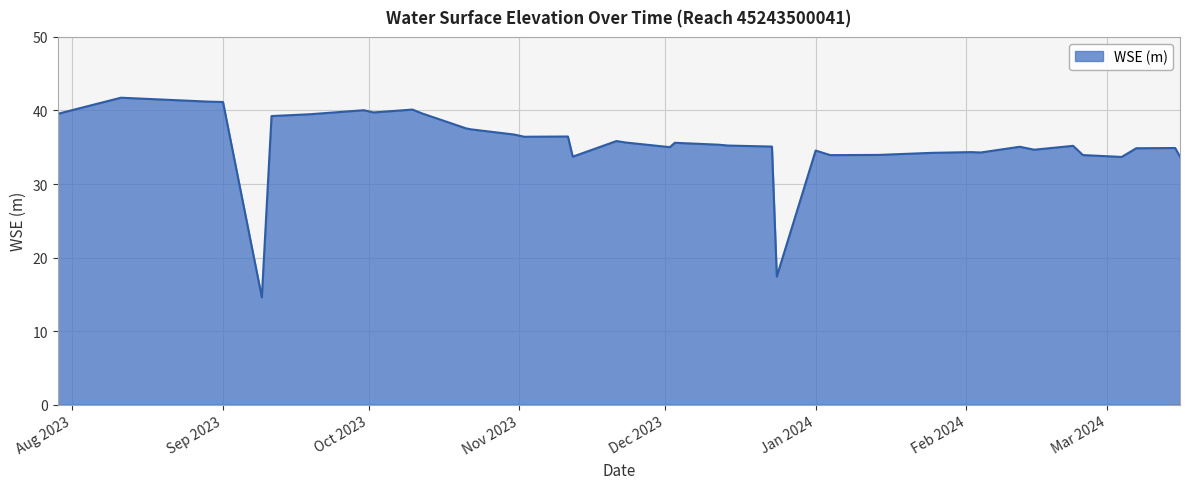

What is the difference between the maximum and minimum values?

27.1